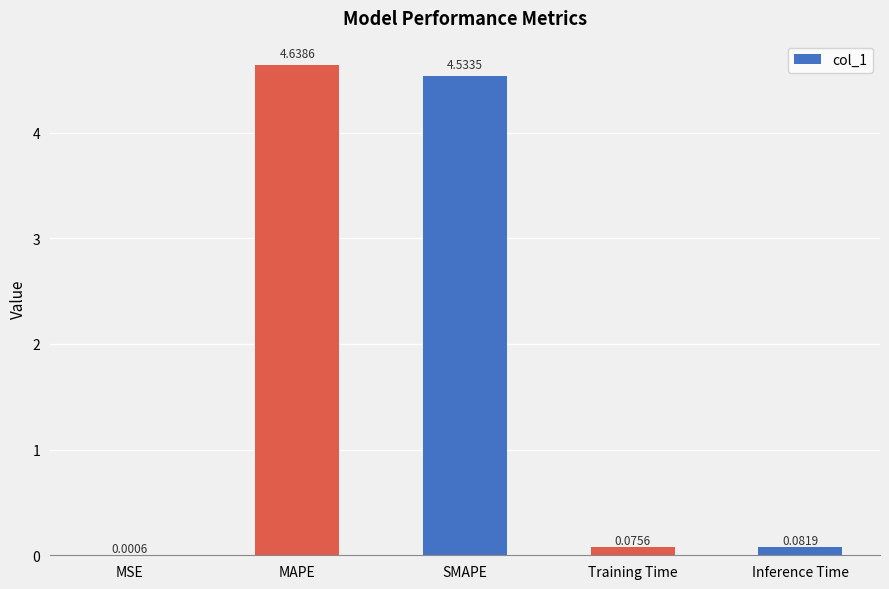

What is the sum of all values?

9.3